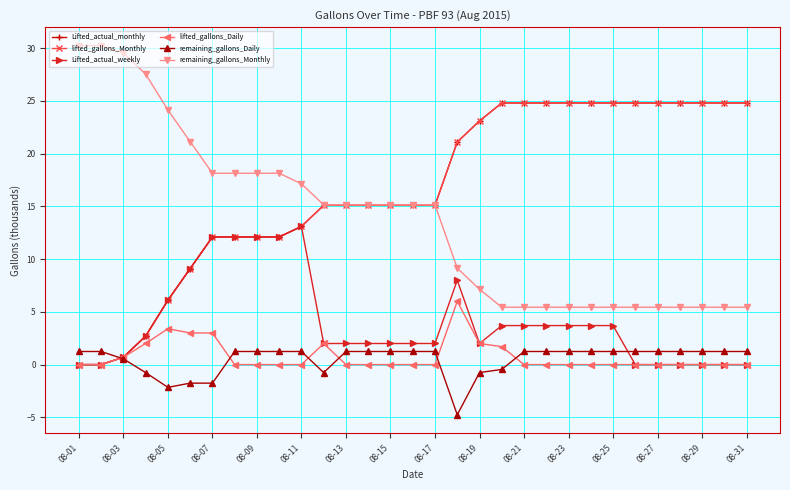

What is the difference between the second highest and second lowest values in the lifted_gallons_Monthly series?

24.8